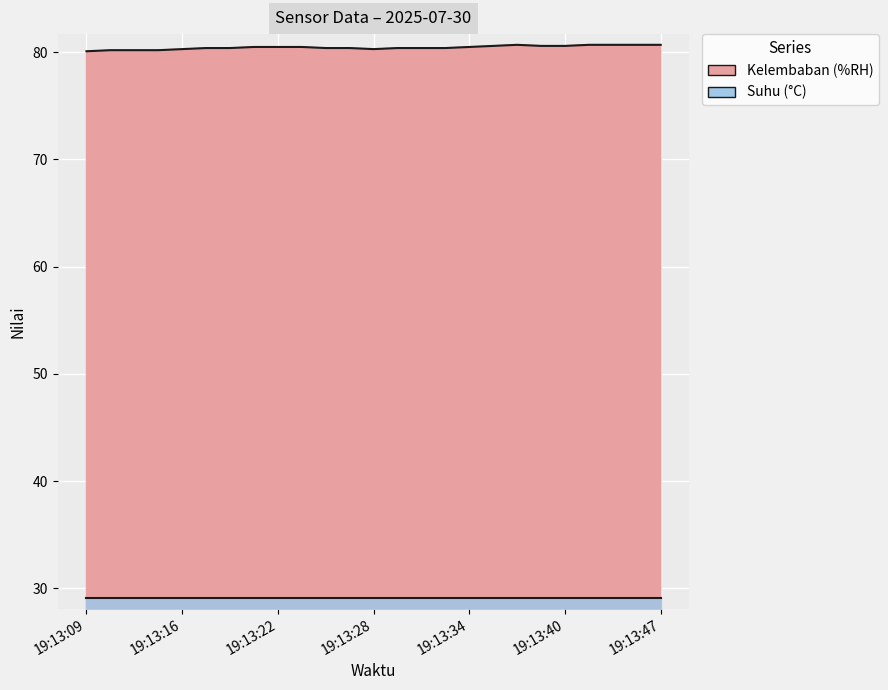

Which has a higher value, 19:13:39 or 19:13:33?

19:13:39